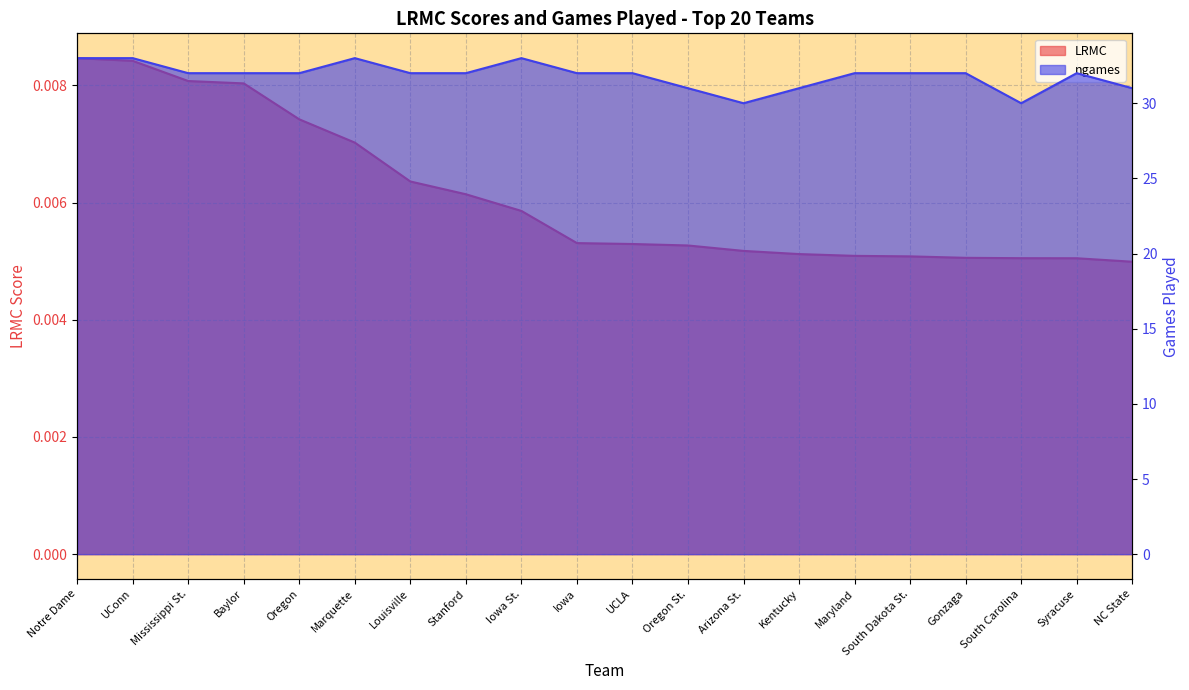

At Iowa, list the series in order from largest to smallest.

ngames, LRMC